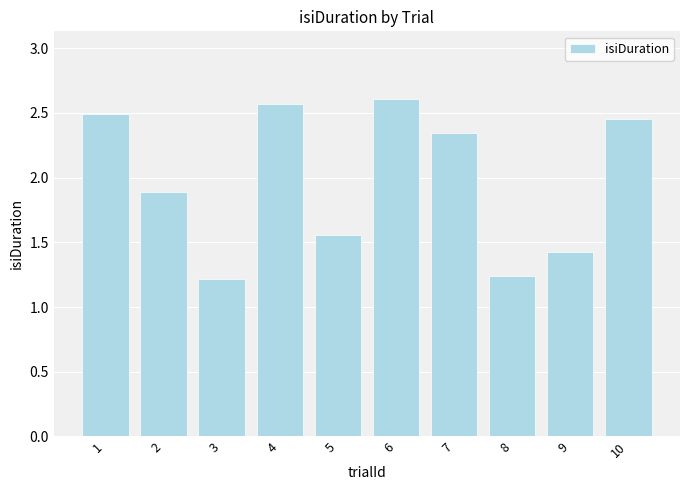

Is it true that the value at 9 is 1.4?

True